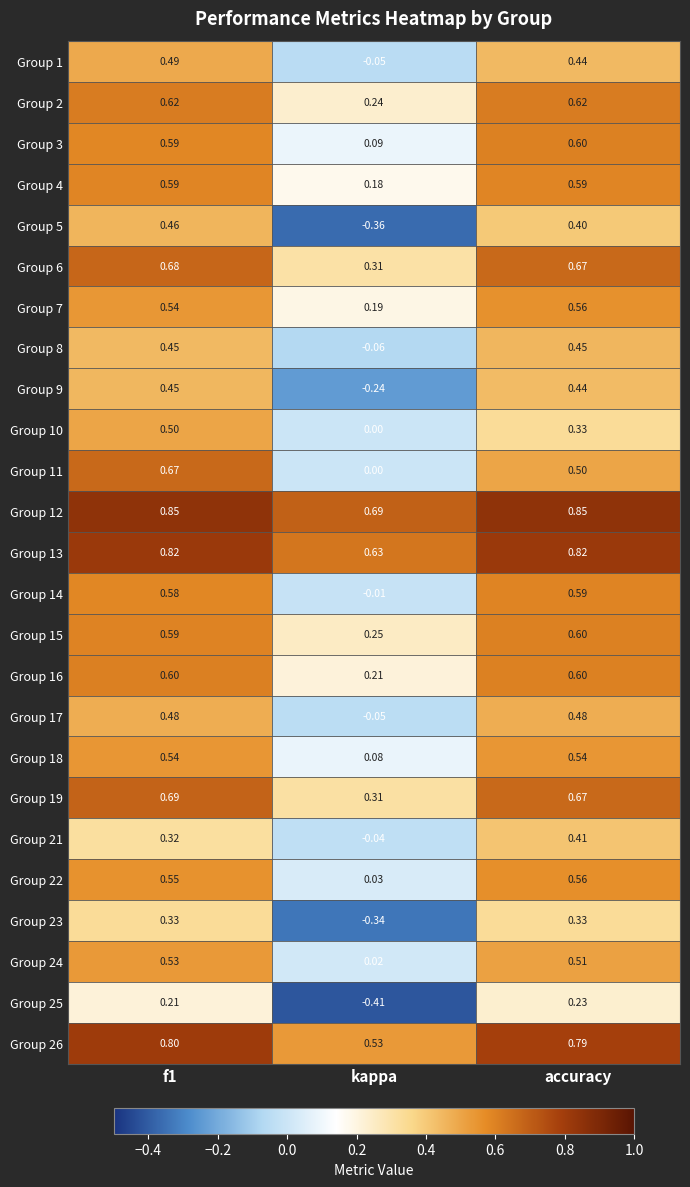

At which category does the chart reach its minimum across all series?

kappa